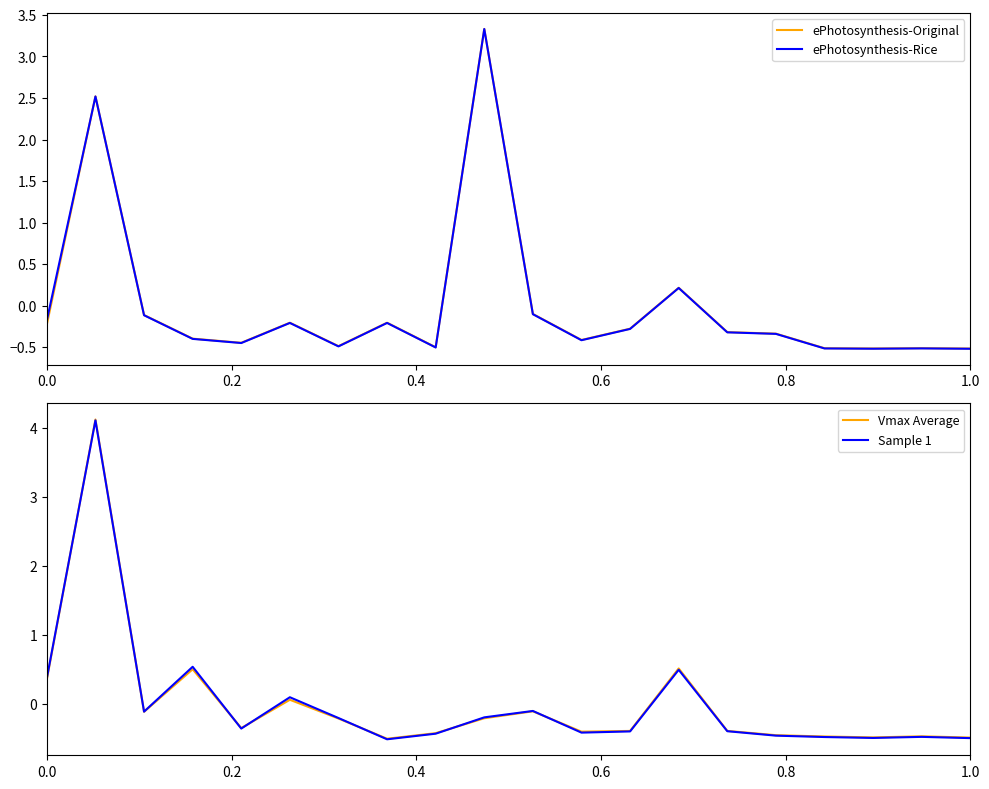

What is the difference between the maximum and second lowest values in the Vmax Average series?

4.6